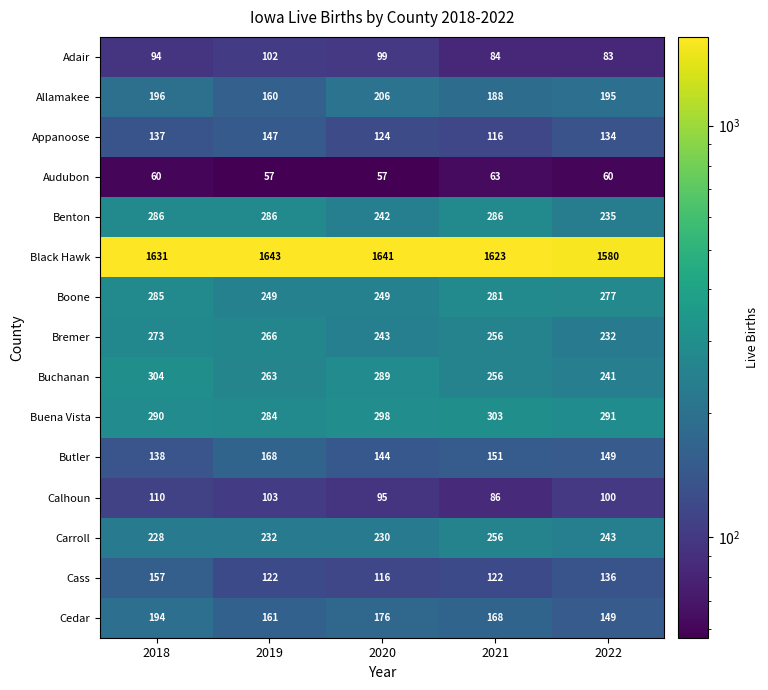

The value of Cass at 2018 is 157. True or false?

True